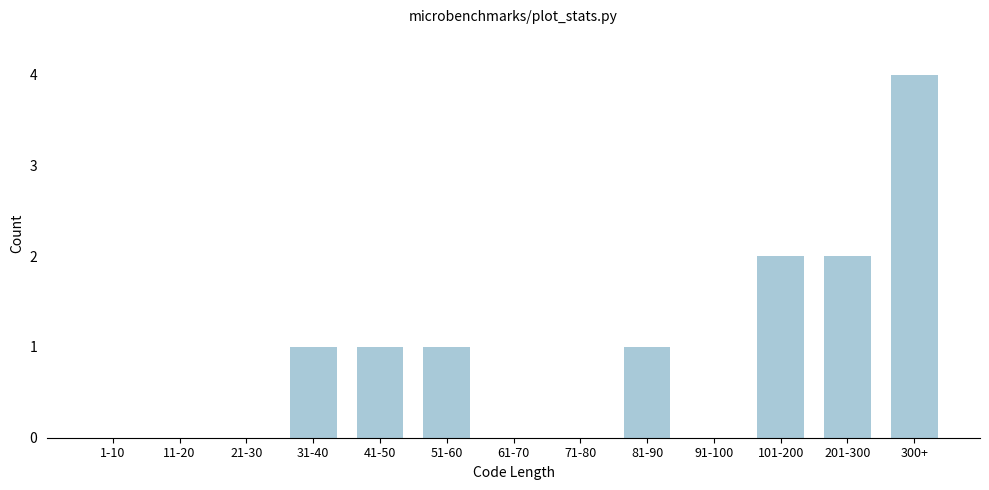

Reading left to right, extract all data points from this chart.

1-10=0	11-20=0	21-30=0	31-40=1	41-50=1	51-60=1	61-70=0	71-80=0	81-90=1	91-100=0	101-200=2	201-300=2	300+=4